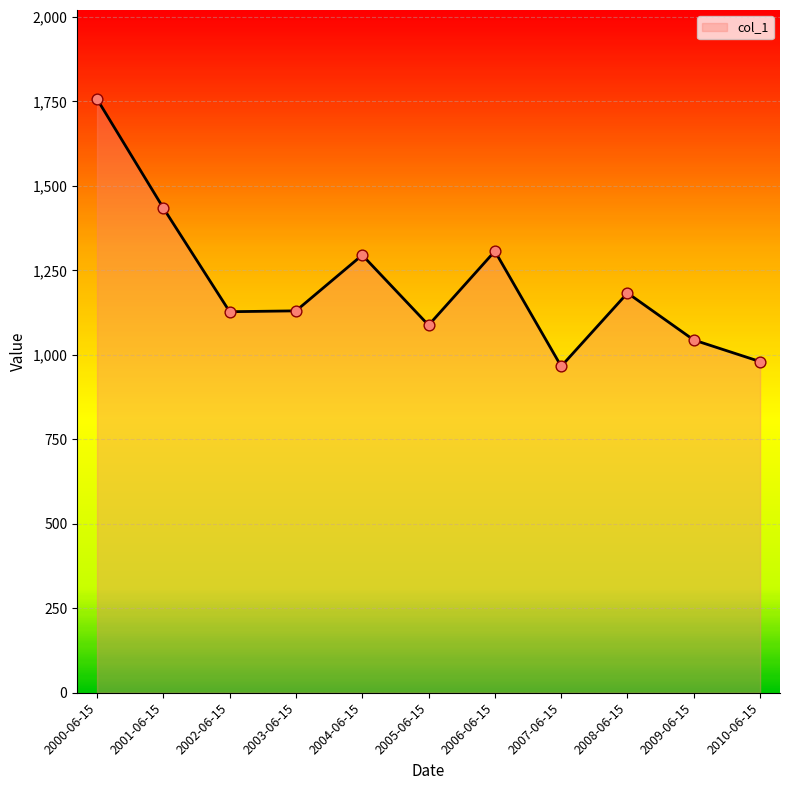

Which has a higher value, 2005-06-15 or 2007-06-15?

2005-06-15